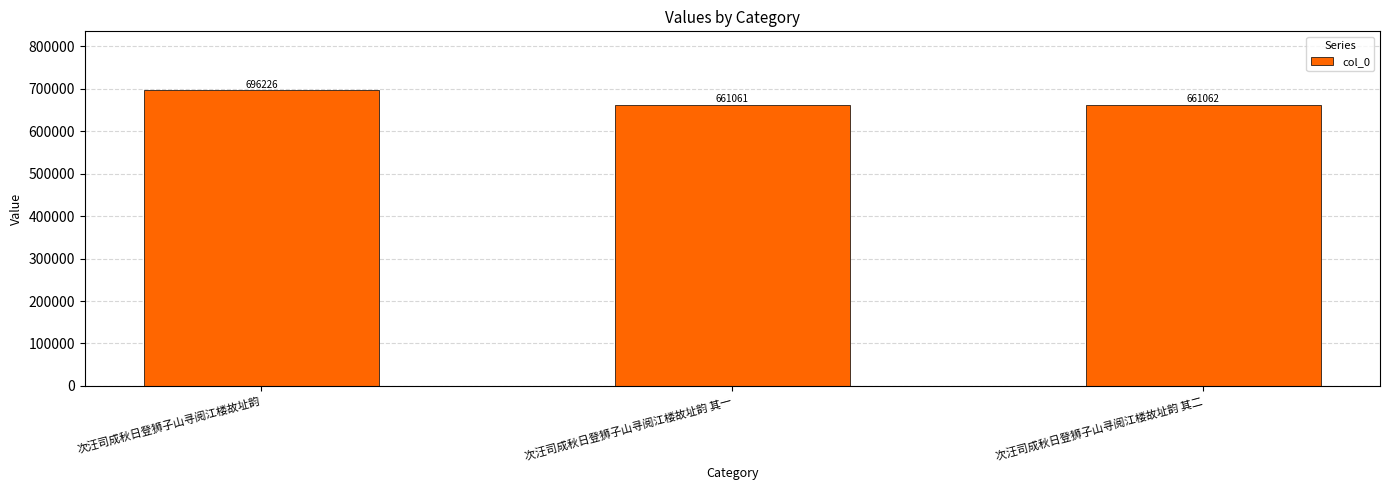

Approximately how many times larger is the value at 次汪司成秋日登狮子山寻阅江楼故址韵 其一 compared to 次汪司成秋日登狮子山寻阅江楼故址韵 其二?

1.0